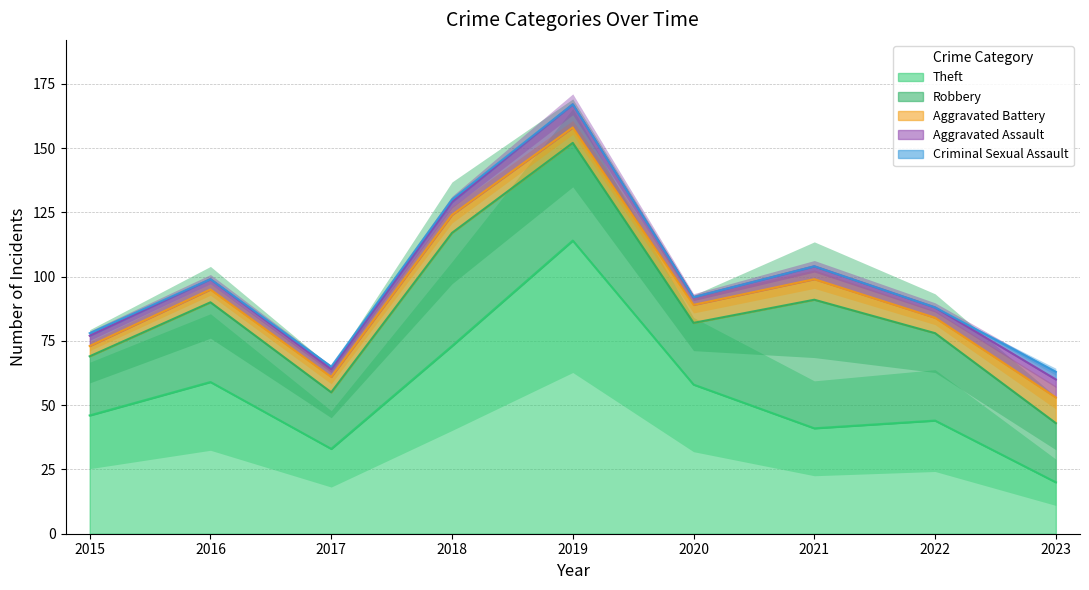

In Aggravated Assault, how many points are lower than both neighbors (excluding endpoints)?

3